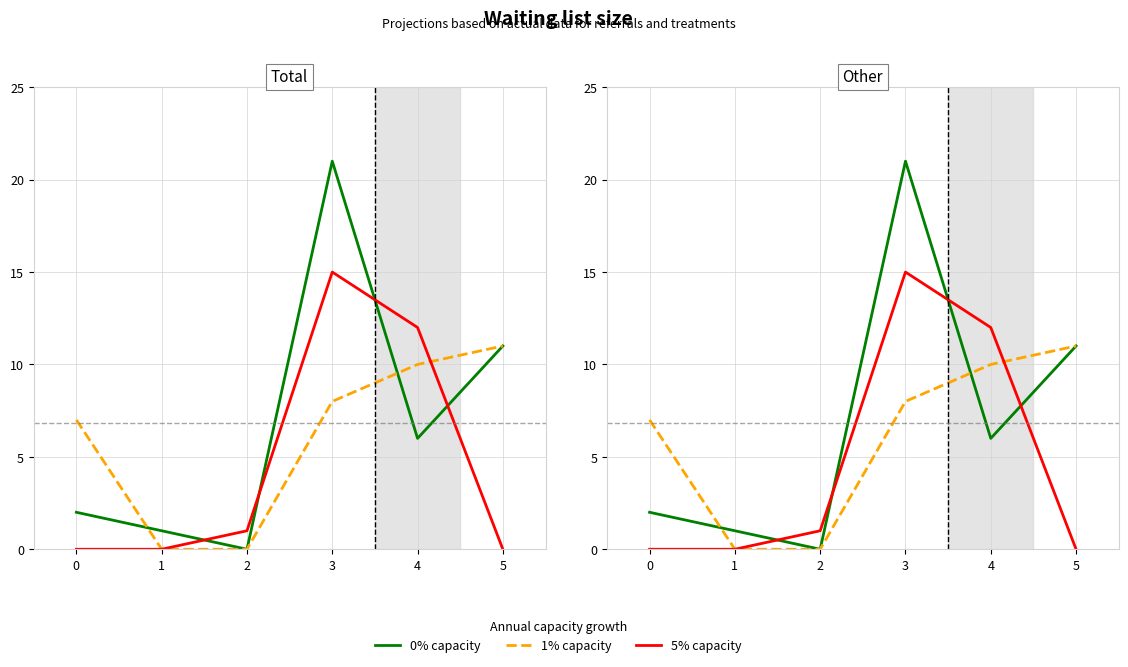

Is it true that 5% capacity equals 12 at 4?

True